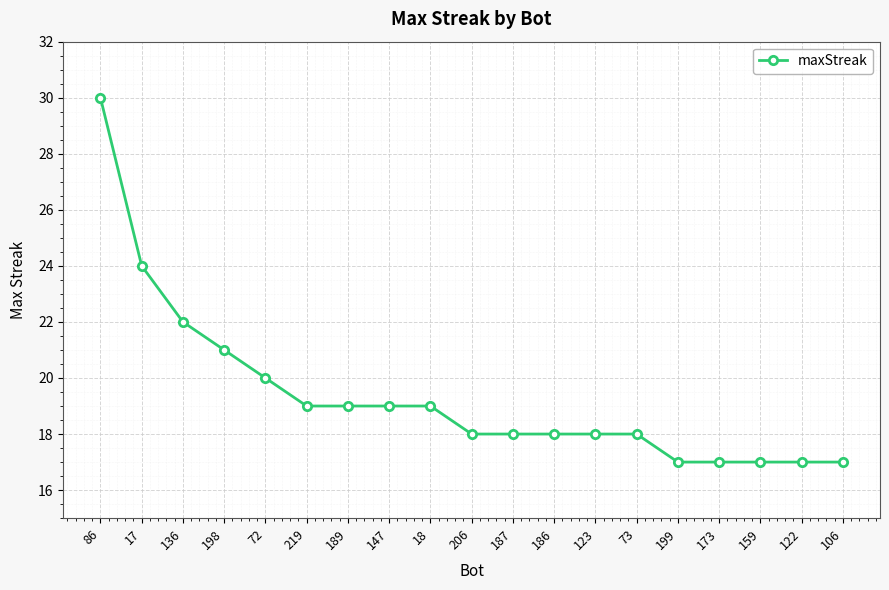

What is the average value?

19